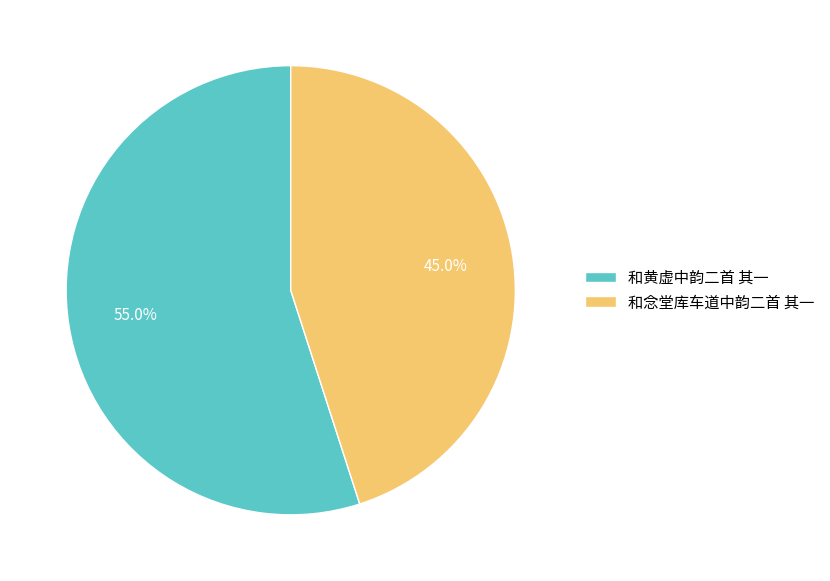

The 和黄虚中韵二首 其一 slice represents 55% of the pie. True or false?

True